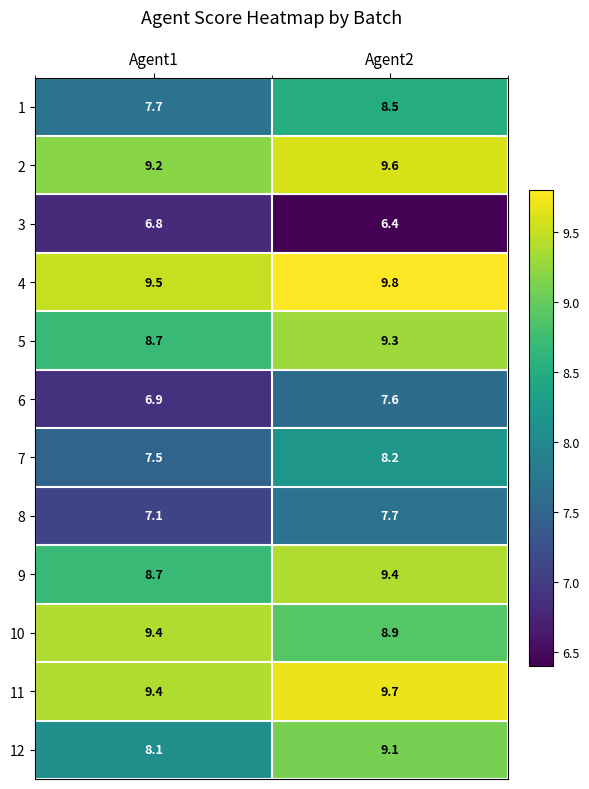

What is the maximum value shown in the chart?

9.8